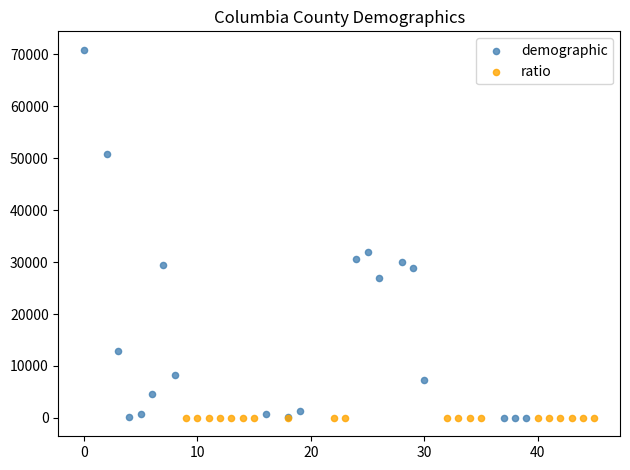

Which series has the widest spread of Y values?

demographic